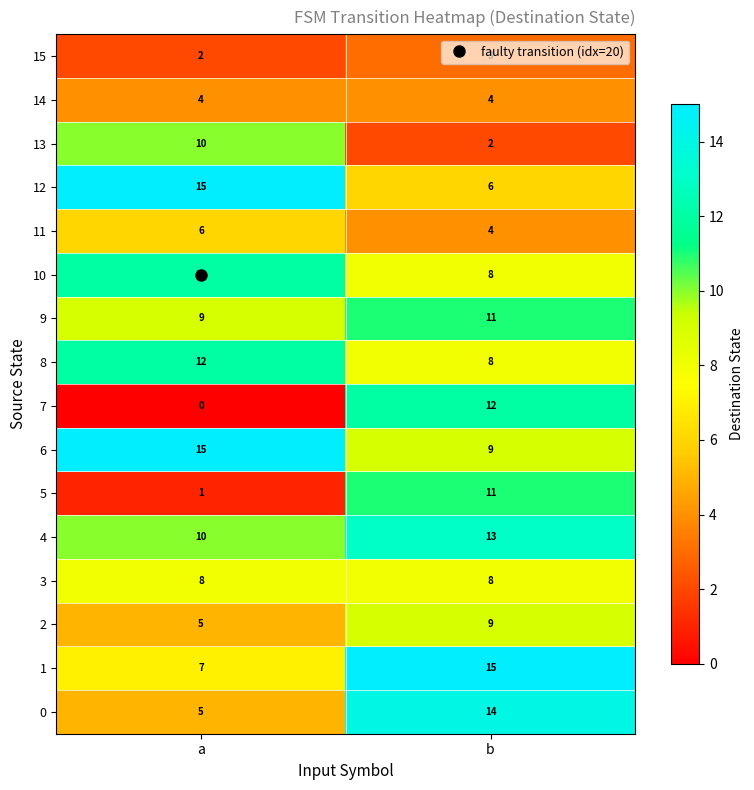

Which series has the largest total across all categories?

6